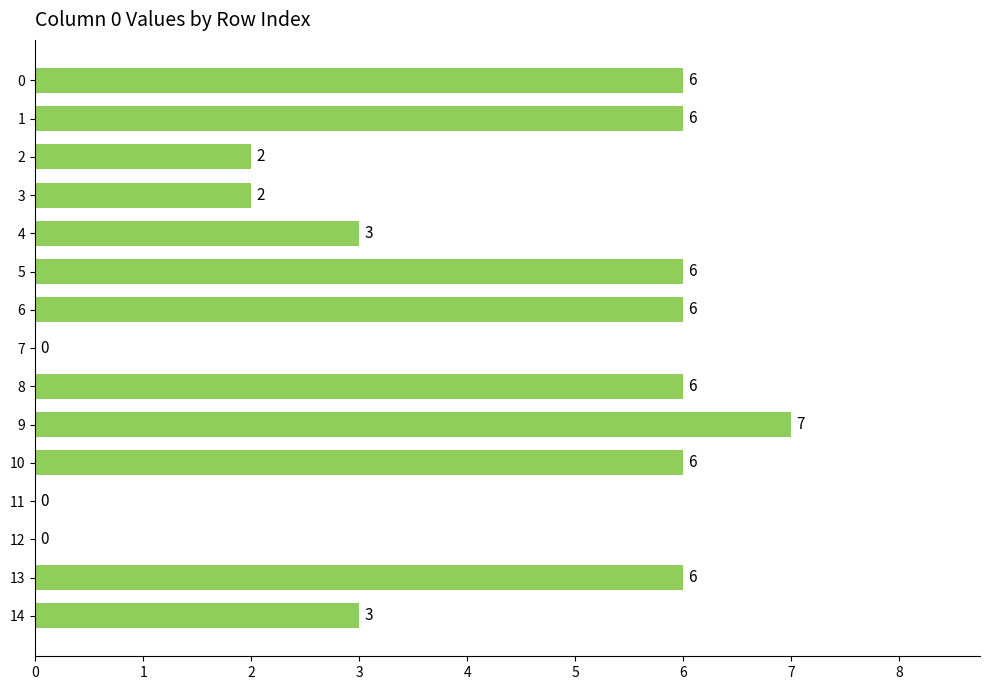

How many series are shown in this chart?

1